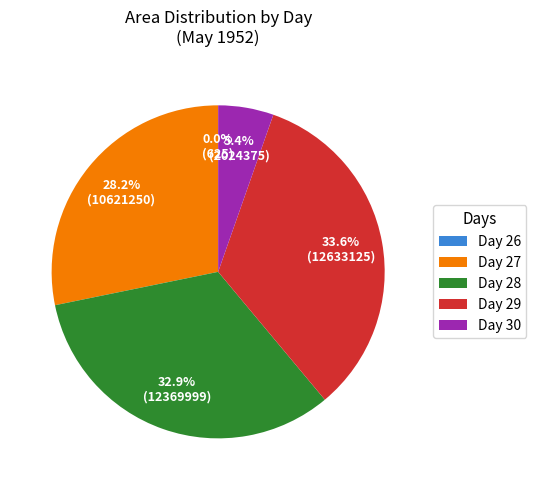

Which category has the biggest portion of the pie?

Day 29